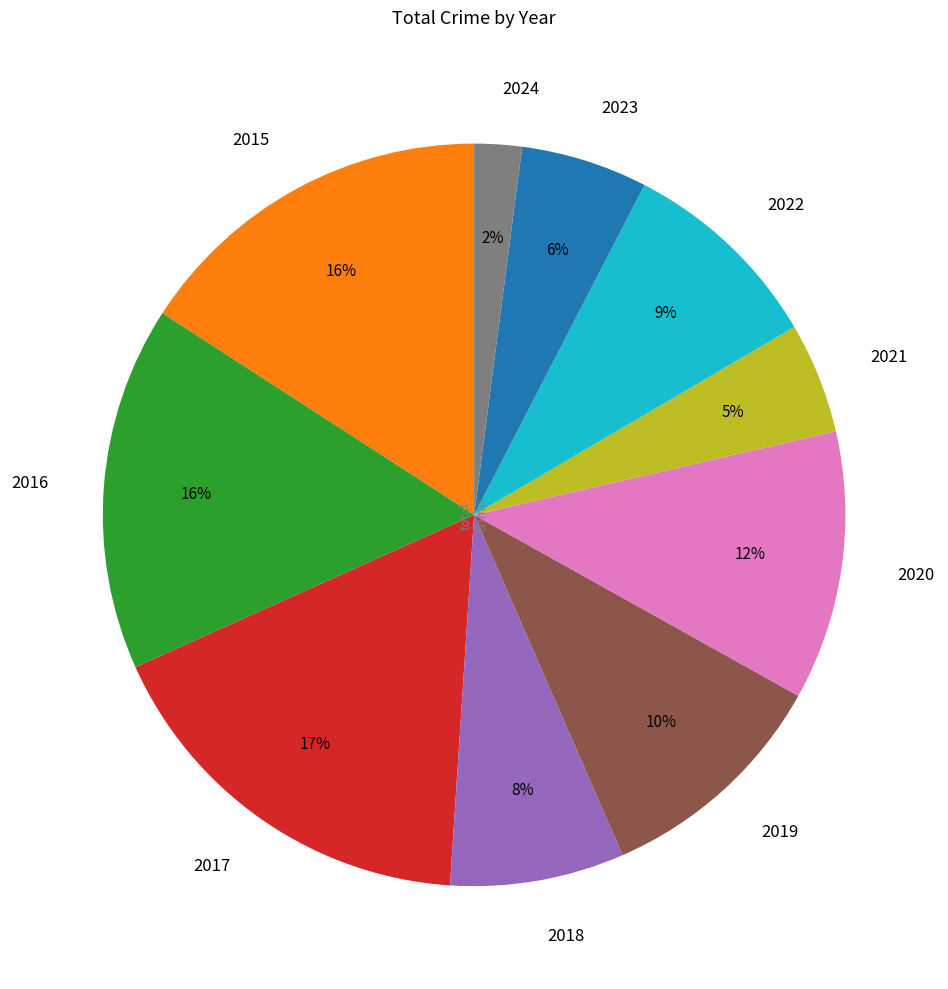

Which category has the smallest portion of the pie?

2024